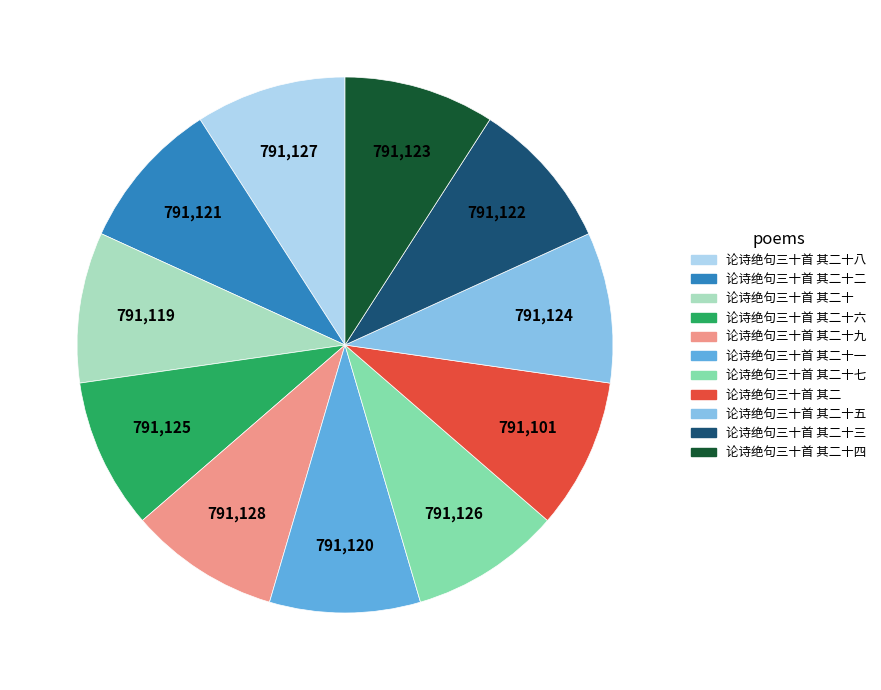

Does 论诗绝句三十首 其二十 represent more than half of the total?

No